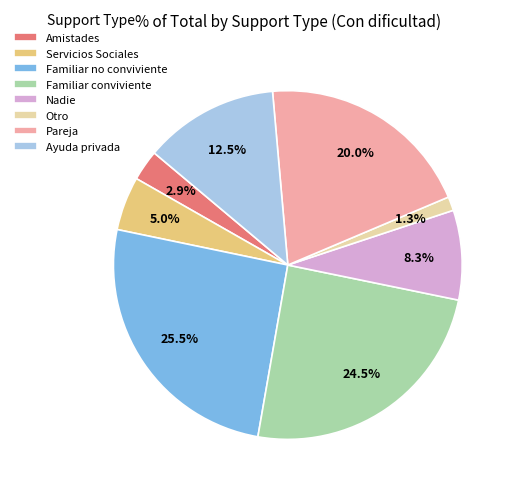

Which slice is the smallest?

Otro